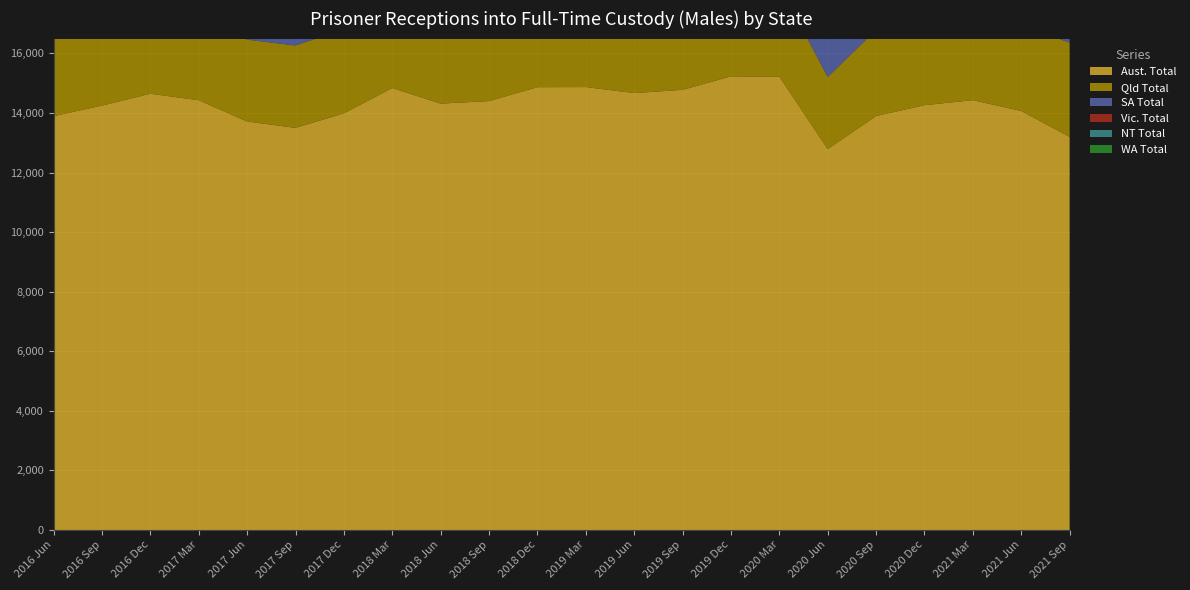

Reading right to left, list all the values displayed in this chart.

Aust. Total: 2021 Sep=13197	2021 Jun=14069	2021 Mar=14432	2020 Dec=14263	2020 Sep=13900	2020 Jun=12788	2020 Mar=15222	2019 Dec=15231	2019 Sep=14778	2019 Jun=14670	2019 Mar=14872	2018 Dec=14868	2018 Sep=14402	2018 Jun=14315	2018 Mar=14839	2017 Dec=13989	2017 Sep=13502	2017 Jun=13715	2017 Mar=14430	2016 Dec=14647	2016 Sep=14250	2016 Jun=13895
Qld Total: 2021 Sep=3164	2021 Jun=2885	2021 Mar=2983	2020 Dec=2829	2020 Sep=2890	2020 Jun=2423	2020 Mar=3064	2019 Dec=3017	2019 Sep=2979	2019 Jun=2835	2019 Mar=3055	2018 Dec=2926	2018 Sep=2881	2018 Jun=2835	2018 Mar=3001	2017 Dec=2825	2017 Sep=2766	2017 Jun=2749	2017 Mar=2797	2016 Dec=2917	2016 Sep=2975	2016 Jun=2848
SA Total: 2021 Sep=1244	2021 Jun=1223	2021 Mar=1233	2020 Dec=1266	2020 Sep=1298	2020 Jun=1267	2020 Mar=1270	2019 Dec=1299	2019 Sep=1277	2019 Jun=1221	2019 Mar=1236	2018 Dec=1226	2018 Sep=1263	2018 Jun=1204	2018 Mar=1328	2017 Dec=1229	2017 Sep=1215	2017 Jun=1264	2017 Mar=1305	2016 Dec=1349	2016 Sep=1457	2016 Jun=1424
Vic. Total: 2021 Sep=2258	2021 Jun=2621	2021 Mar=2750	2020 Dec=2658	2020 Sep=2651	2020 Jun=2349	2020 Mar=2921	2019 Dec=2905	2019 Sep=2888	2019 Jun=2850	2019 Mar=2789	2018 Dec=2951	2018 Sep=2828	2018 Jun=2644	2018 Mar=2489	2017 Dec=2316	2017 Sep=2198	2017 Jun=2322	2017 Mar=2182	2016 Dec=2484	2016 Sep=2323	2016 Jun=2269
NT Total: 2021 Sep=874	2021 Jun=814	2021 Mar=869	2020 Dec=920	2020 Sep=808	2020 Jun=683	2020 Mar=877	2019 Dec=848	2019 Sep=799	2019 Jun=835	2019 Mar=940	2018 Dec=906	2018 Sep=884	2018 Jun=944	2018 Mar=1077	2017 Dec=1045	2017 Sep=978	2017 Jun=890	2017 Mar=950	2016 Dec=981	2016 Sep=854	2016 Jun=878
WA Total: 2021 Sep=1664	2021 Jun=1820	2021 Mar=1820	2020 Dec=1823	2020 Sep=1611	2020 Jun=1747	2020 Mar=2047	2019 Dec=2010	2019 Sep=1914	2019 Jun=2050	2019 Mar=2071	2018 Dec=2029	2018 Sep=1948	2018 Jun=1998	2018 Mar=2275	2017 Dec=2001	2017 Sep=1949	2017 Jun=2086	2017 Mar=2486	2016 Dec=2242	2016 Sep=2079	2016 Jun=2173